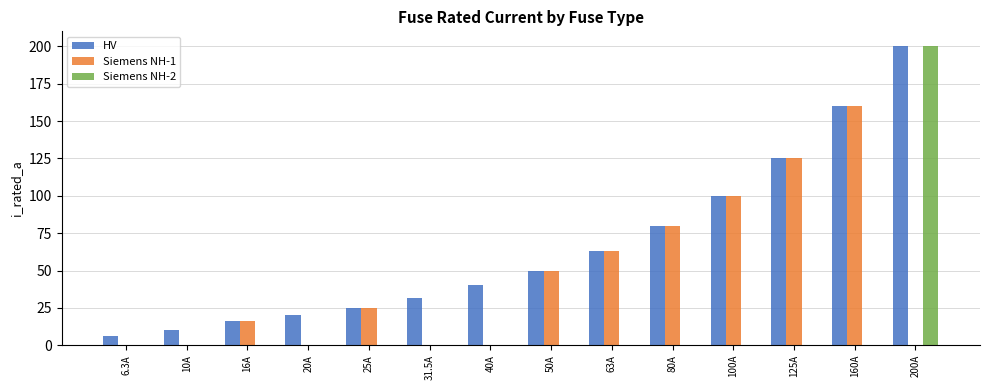

Count the Siemens NH-1 values in the range 0 to 80.

11